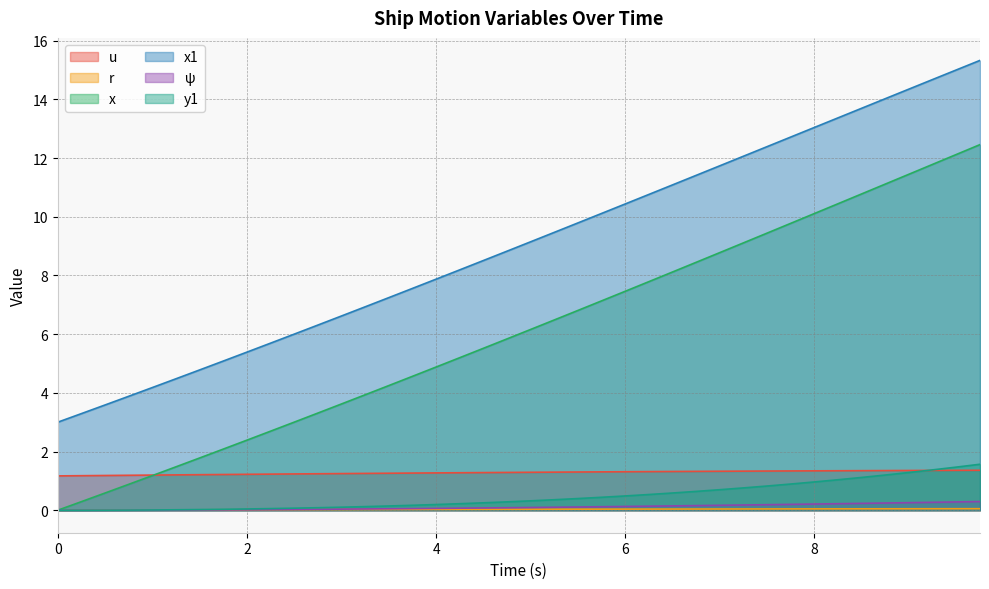

Reading left to right, what are all the values shown in this chart?

u: 1.2	1.2	1.2	1.2	1.2	1.2	1.2	1.2	1.2	1.2	1.2	1.2	1.2	1.3	1.3	1.3	1.3	1.3	1.3	1.3	1.3	1.3	1.3	1.3	1.3	1.3	1.3	1.3	1.3	1.3	1.3	1.3	1.3	1.3	1.3	1.4	1.4	1.4	1.4	1.4
r: 0.0	0.0	0.0	0.0	0.0	0.0	0.0	0.0	0.0	0.0	0.0	0.0	0.0	0.0	0.0	0.0	0.0	0.0	0.0	0.0	0.0	0.0	0.0	0.0	0.0	0.0	0.0	0.0	0.0	0.0	0.0	0.0	0.0	0.0	0.0	0.0	0.0	0.1	0.1	0.1
x: 0.0	0.3	0.6	0.9	1.2	1.5	1.8	2.1	2.4	2.7	3.0	3.3	3.6	3.9	4.2	4.6	4.9	5.2	5.5	5.8	6.2	6.5	6.8	7.1	7.5	7.8	8.1	8.4	8.8	9.1	9.4	9.8	10.1	10.4	10.8	11.1	11.5	11.8	12.1	12.5
x1: 3.0	3.3	3.6	3.9	4.2	4.5	4.8	5.1	5.4	5.7	6.0	6.3	6.6	6.9	7.2	7.6	7.9	8.2	8.5	8.8	9.1	9.5	9.8	10.1	10.4	10.8	11.1	11.4	11.7	12.1	12.4	12.7	13.0	13.4	13.7	14.0	14.4	14.7	15.0	15.3
psi: 0.0	0.0	0.0	0.0	0.0	0.0	0.0	0.0	0.0	0.0	0.0	0.0	0.0	0.0	0.0	0.1	0.1	0.1	0.1	0.1	0.1	0.1	0.1	0.1	0.1	0.1	0.1	0.2	0.2	0.2	0.2	0.2	0.2	0.2	0.2	0.2	0.3	0.3	0.3	0.3
y1: 0.0	0.0	0.0	0.0	0.0	0.0	0.0	0.0	0.0	0.1	0.1	0.1	0.1	0.1	0.1	0.2	0.2	0.2	0.3	0.3	0.3	0.4	0.4	0.4	0.5	0.5	0.6	0.6	0.7	0.8	0.8	0.9	1.0	1.0	1.1	1.2	1.3	1.4	1.5	1.6